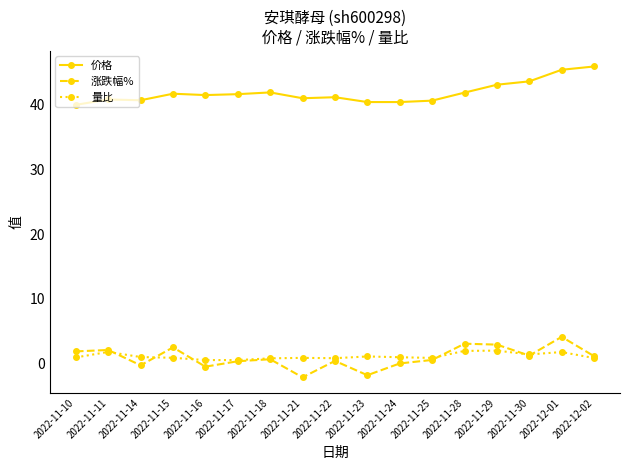

What is the label of the 16th point from the right?

2022-11-11